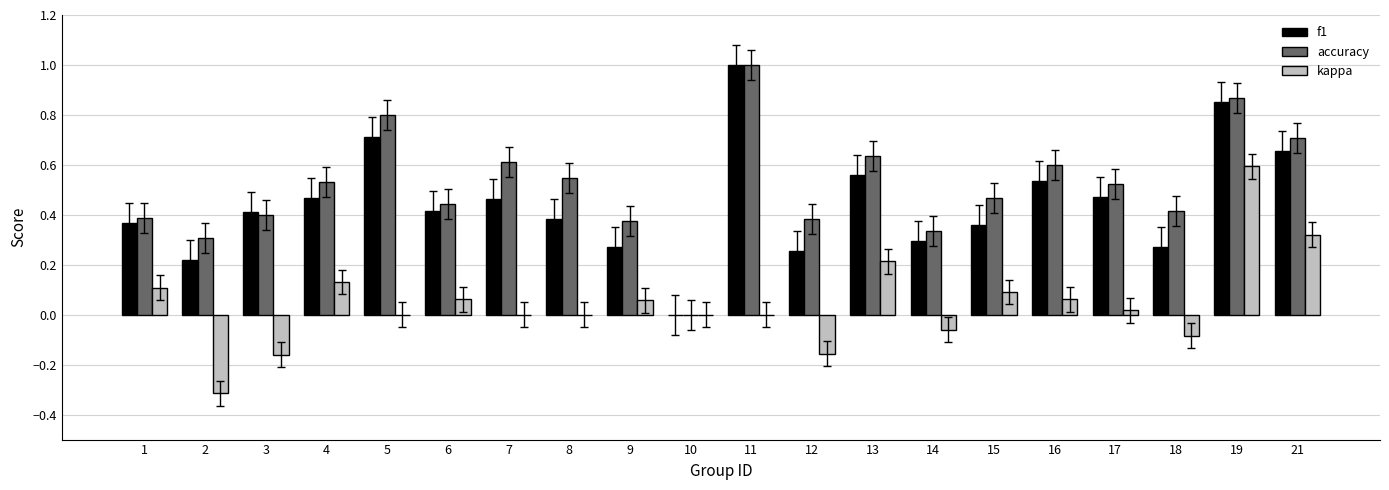

Which series has the largest total across all categories?

accuracy